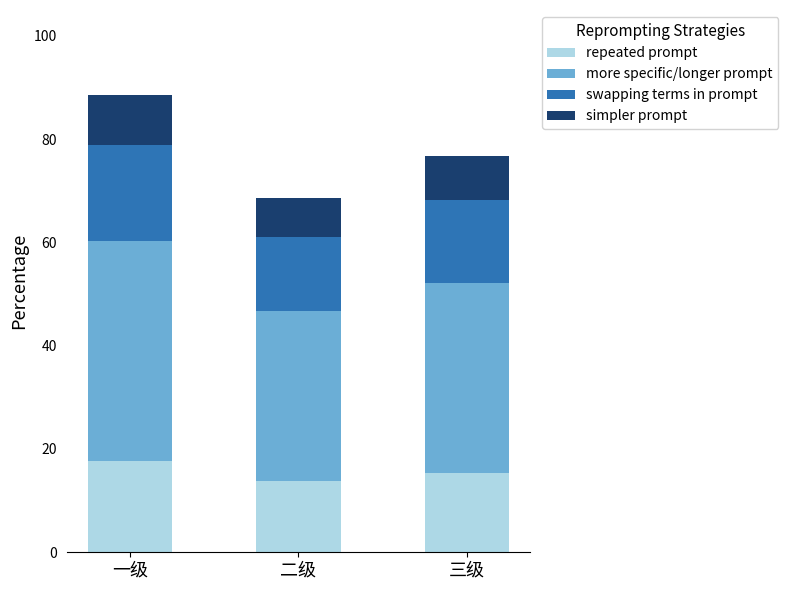

Which category has the highest value in the repeated prompt series?

一级